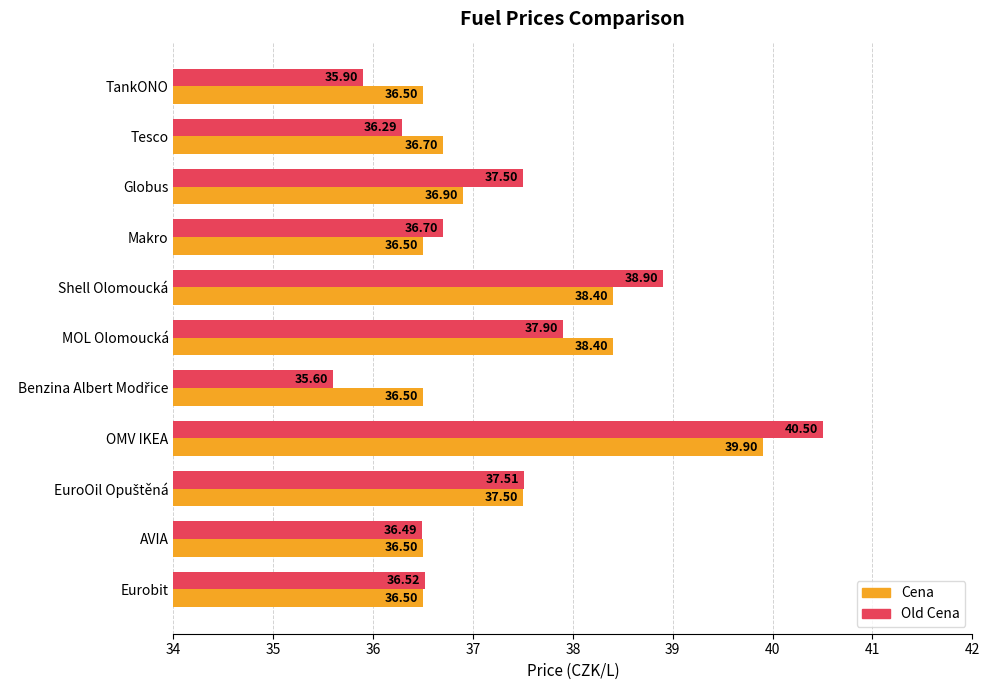

What is the difference between the maximum and minimum values in the Cena series?

3.4